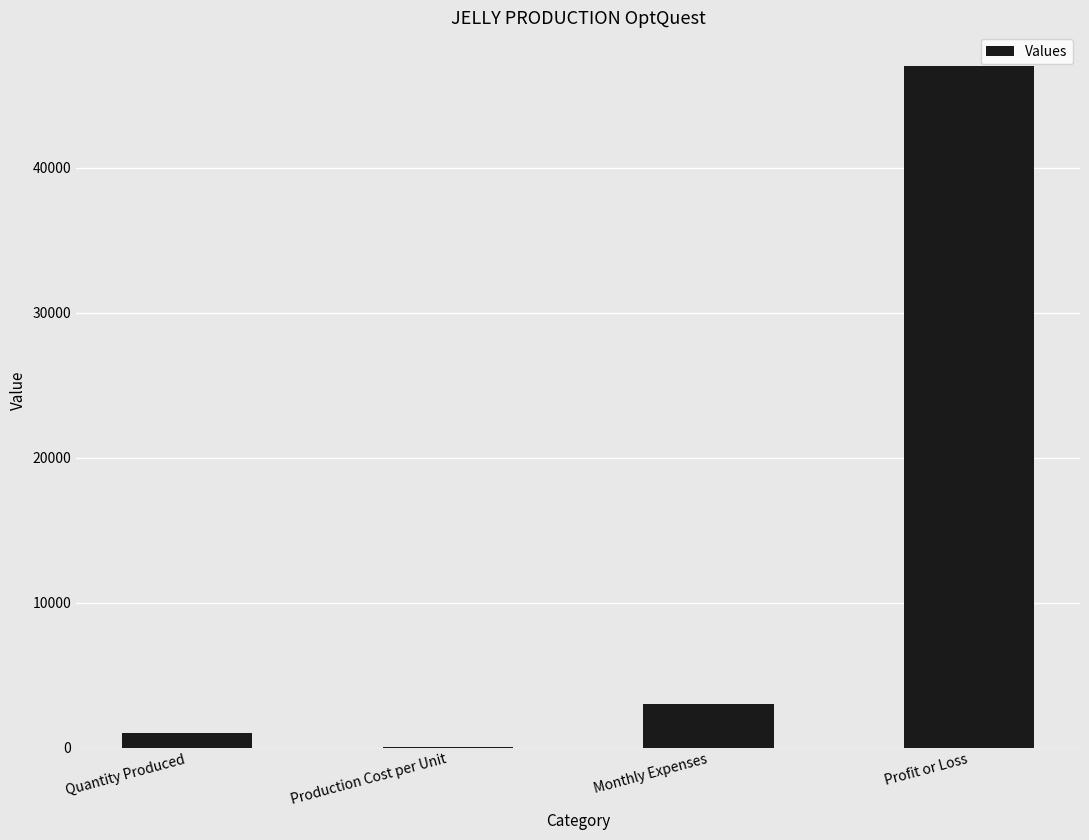

At which category does the chart reach its peak across all series?

Profit or Loss